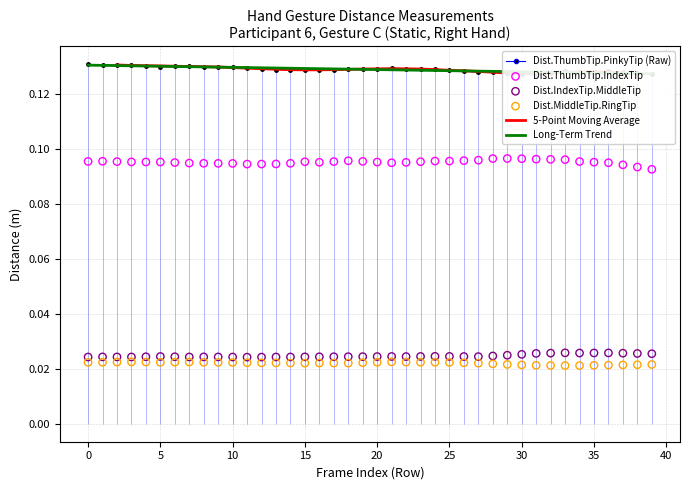

At how many categories does at least one series exceed 0?

40